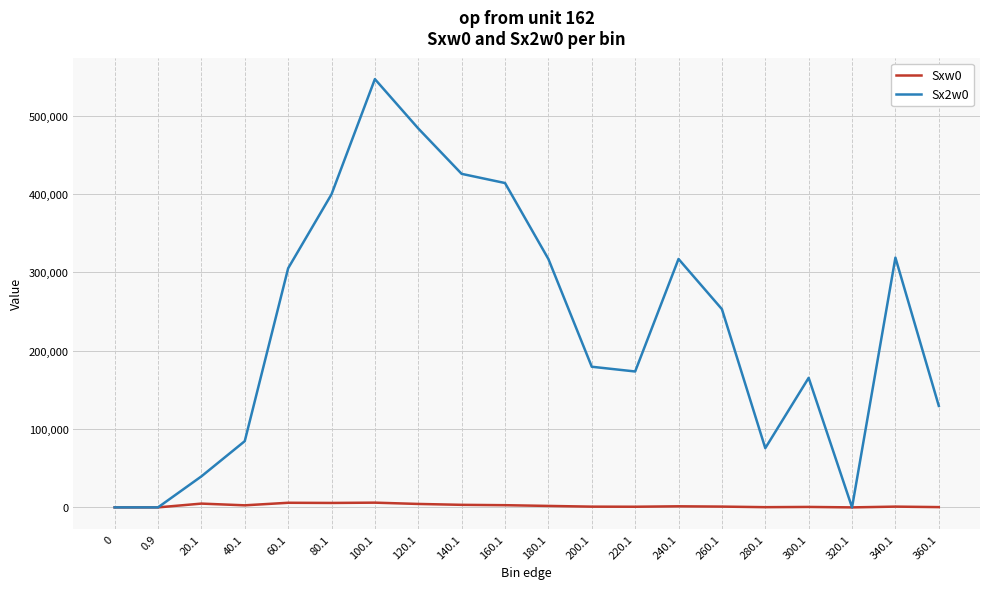

The value of Sxw0 at 320.1 is 0. True or false?

True